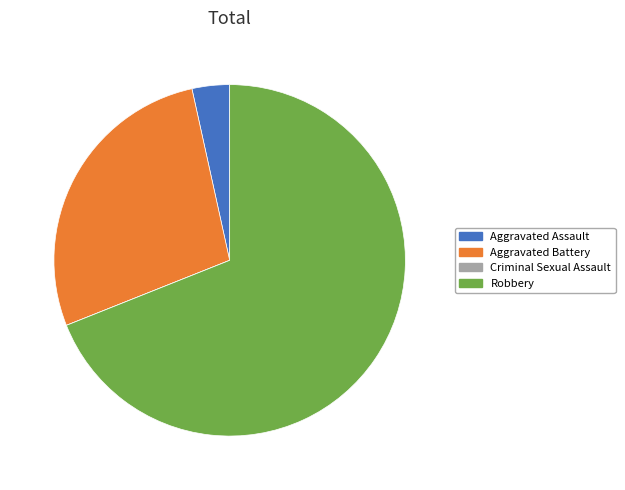

What is the majority slice?

Robbery